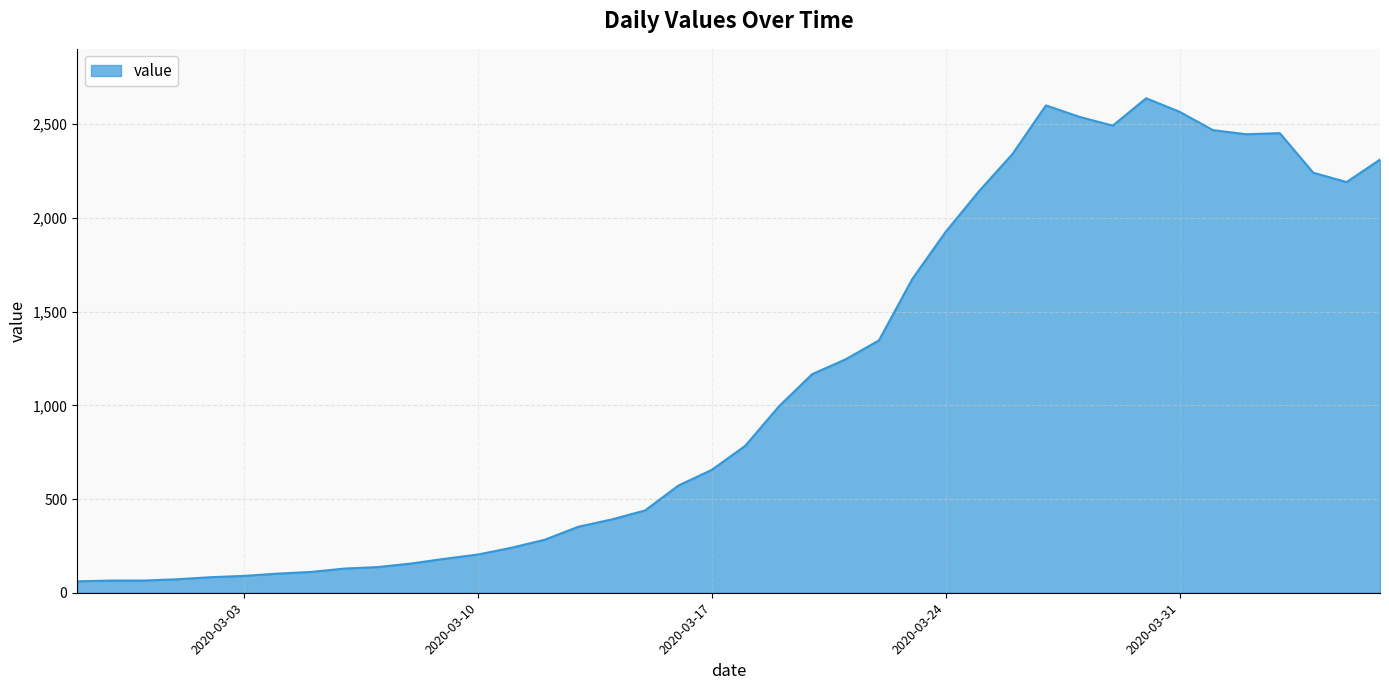

What is the minimum value shown in the chart?

61